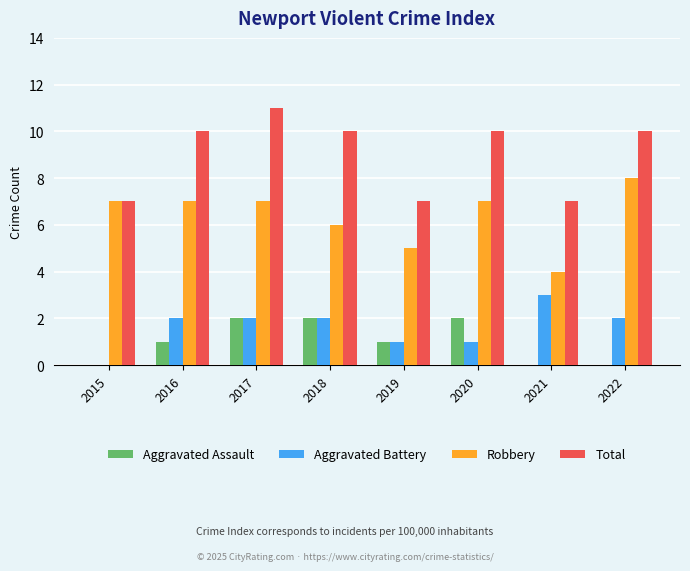

Count the number of categories in the chart.

8